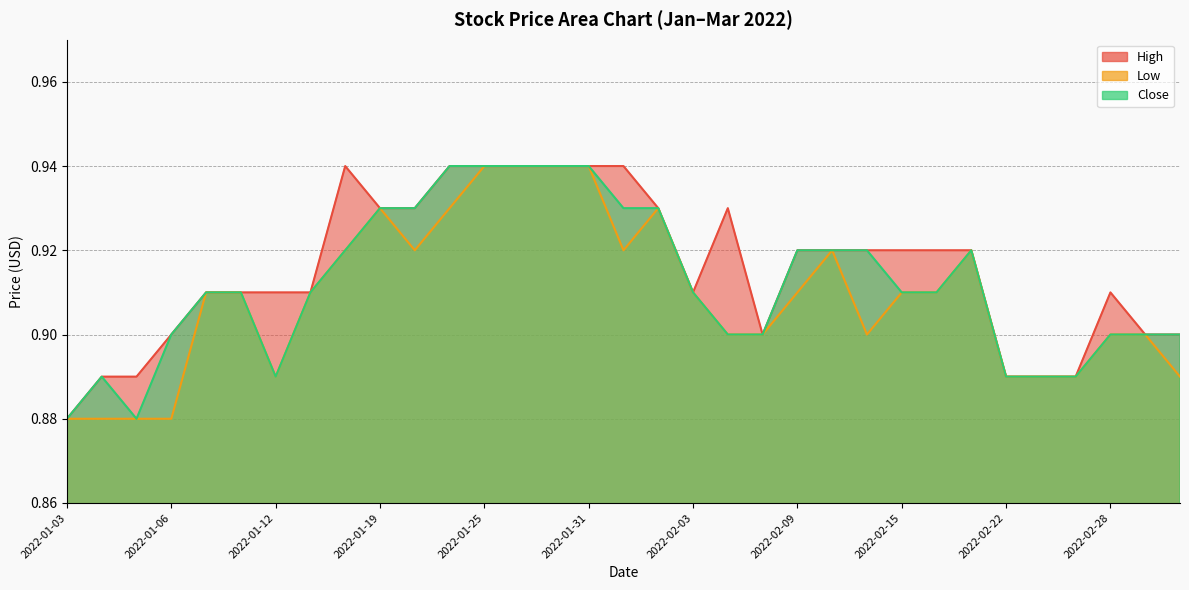

Reading left to right, list all the values displayed in this chart.

High: 0.9	0.9	0.9	0.9	0.9	0.9	0.9	0.9	0.9	0.9	0.9	0.9	0.9	0.9	0.9	0.9	0.9	0.9	0.9	0.9	0.9	0.9	0.9	0.9	0.9	0.9	0.9	0.9	0.9	0.9	0.9	0.9	0.9
Low: 0.9	0.9	0.9	0.9	0.9	0.9	0.9	0.9	0.9	0.9	0.9	0.9	0.9	0.9	0.9	0.9	0.9	0.9	0.9	0.9	0.9	0.9	0.9	0.9	0.9	0.9	0.9	0.9	0.9	0.9	0.9	0.9	0.9
Close: 0.9	0.9	0.9	0.9	0.9	0.9	0.9	0.9	0.9	0.9	0.9	0.9	0.9	0.9	0.9	0.9	0.9	0.9	0.9	0.9	0.9	0.9	0.9	0.9	0.9	0.9	0.9	0.9	0.9	0.9	0.9	0.9	0.9